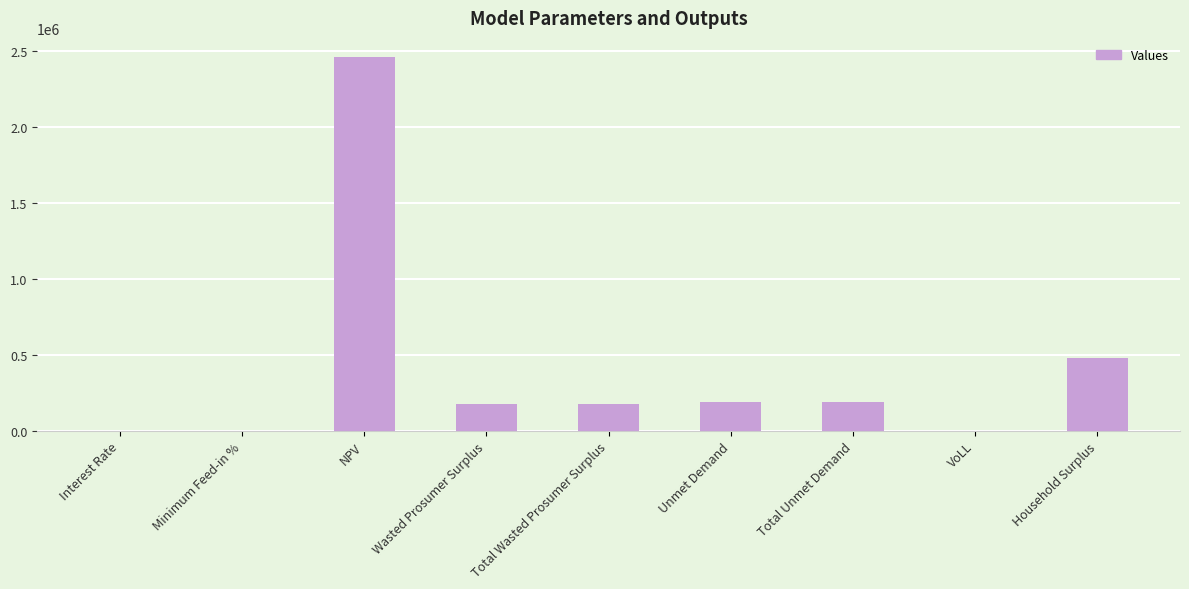

What is the average value?

406949.3